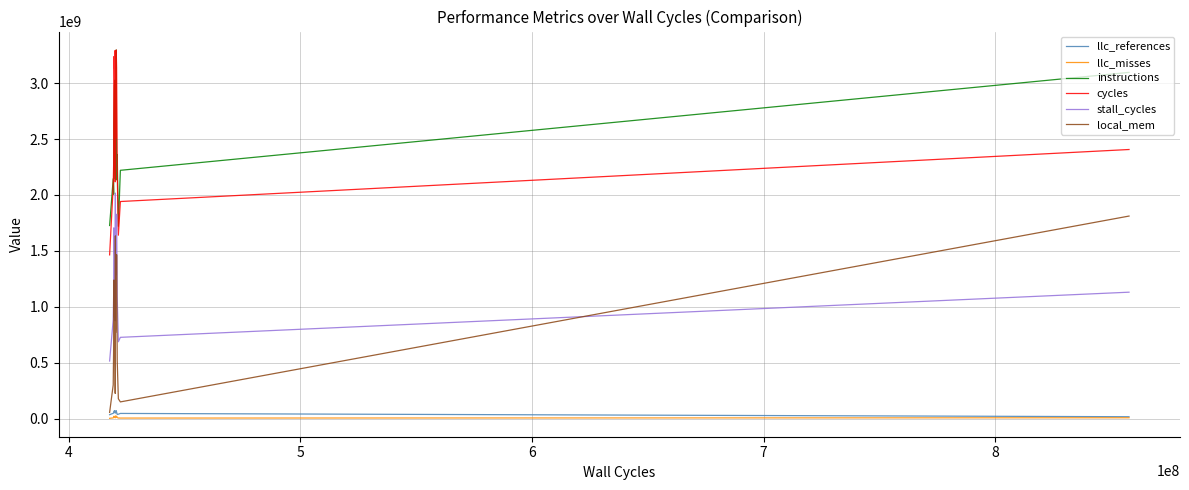

True or false: llc_references and instructions intersect in this chart.

False